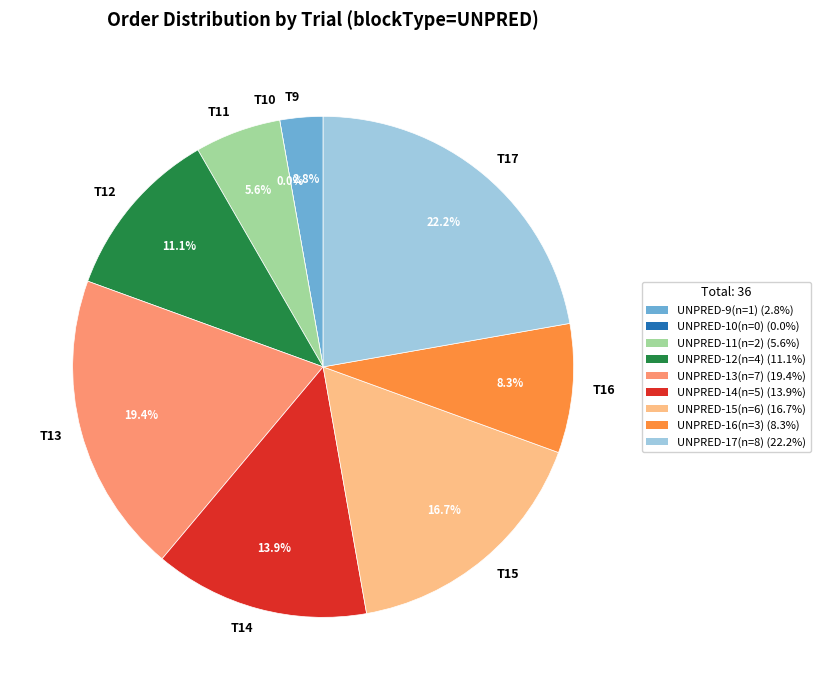

What portion of the pie excludes UNPRED-10(n=0)?

100.0%